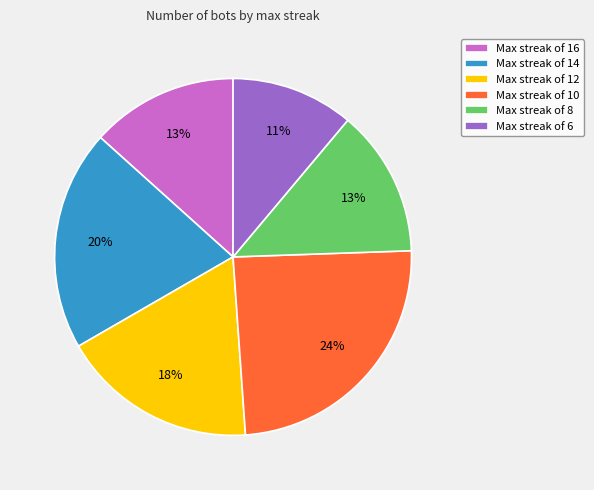

Is there any slice that represents more than half of the pie?

No